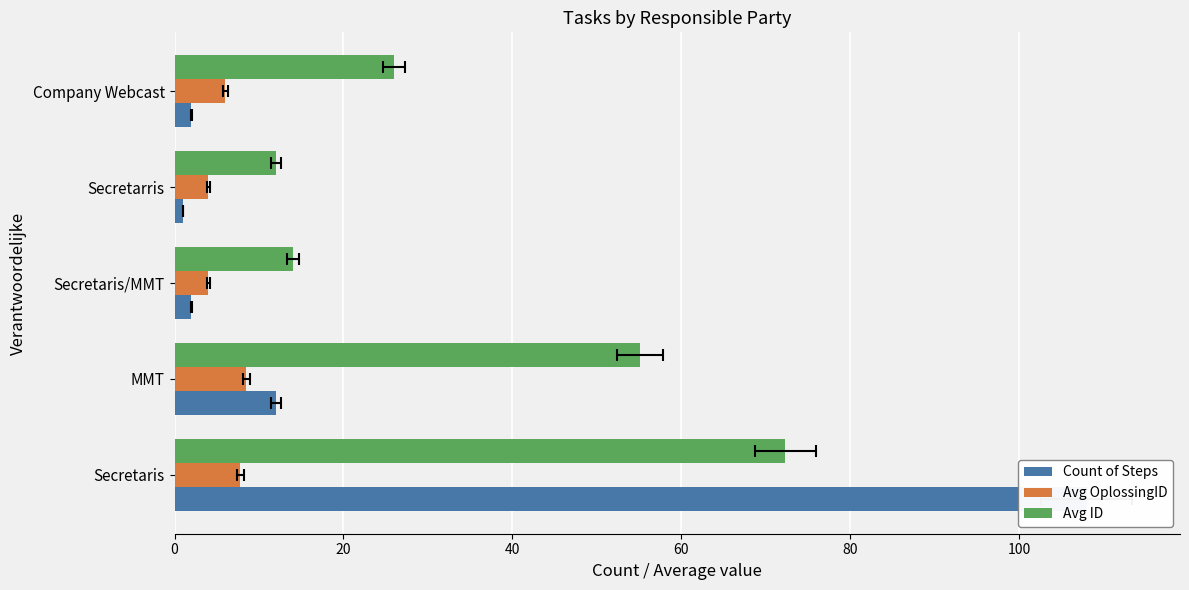

List the series in order of their peak value, highest first.

Count of Steps, Avg ID, Avg OplossingID